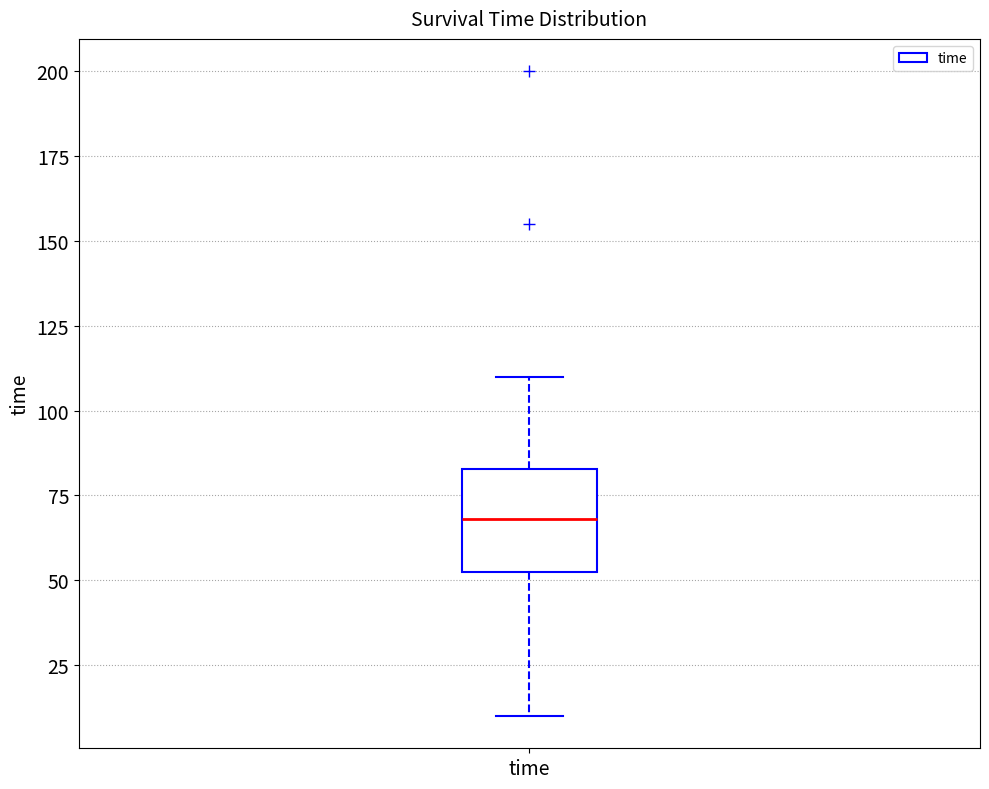

Read this box plot against the y-axis: the position of the median line, the range covered by the box, and the ends of both whiskers. The values are not printed on the chart, so give them approximately, as read against the axis.

median 70, box 55 to 85, whiskers 10 to 110